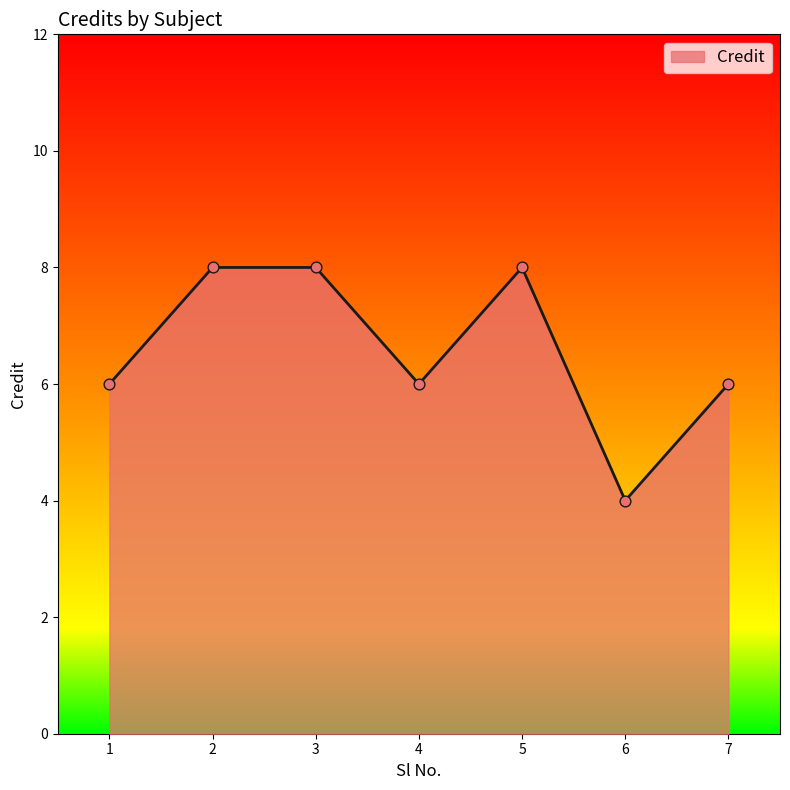

What is the change in value from 6 to 7?

+2